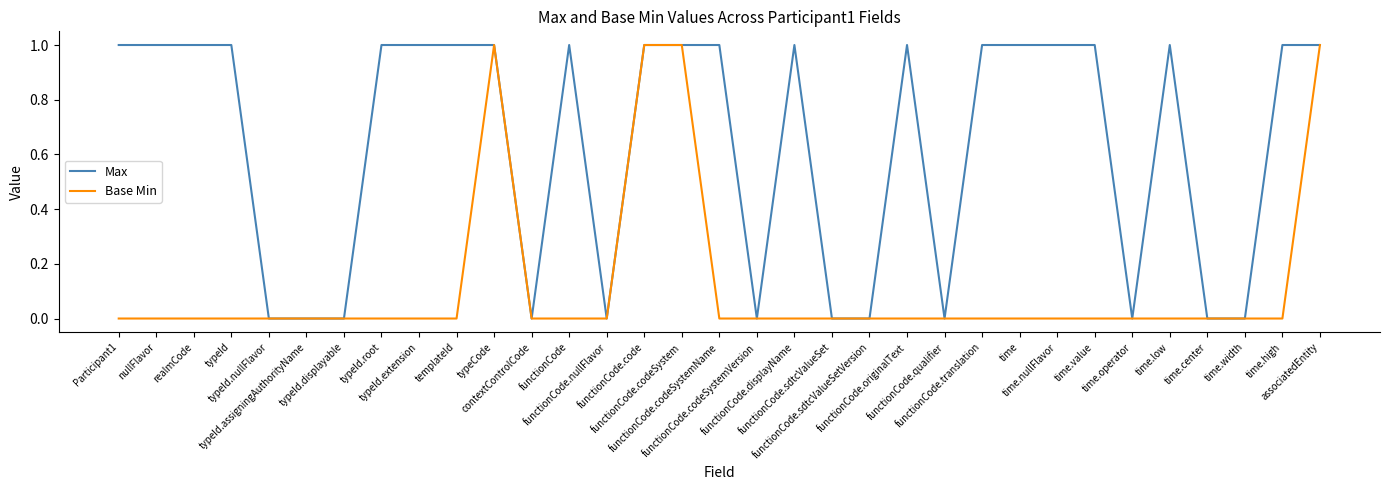

Which series has the largest total across all categories?

Max